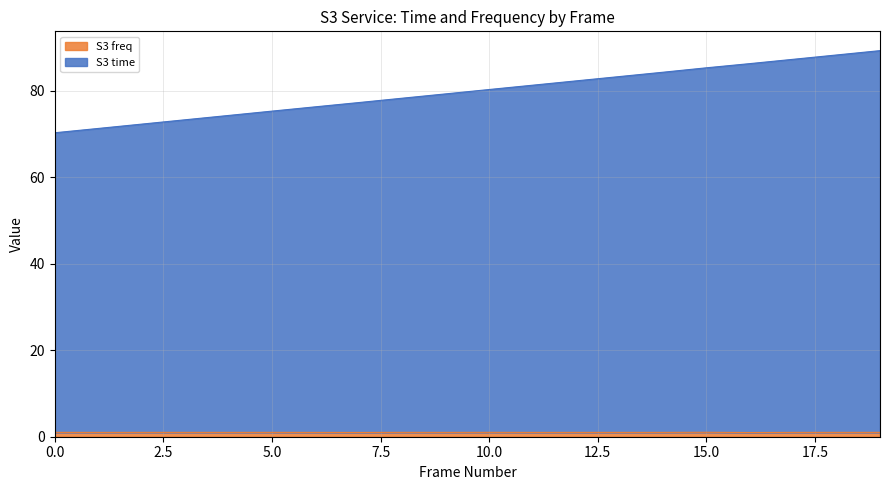

Count the number of data series in this chart.

2